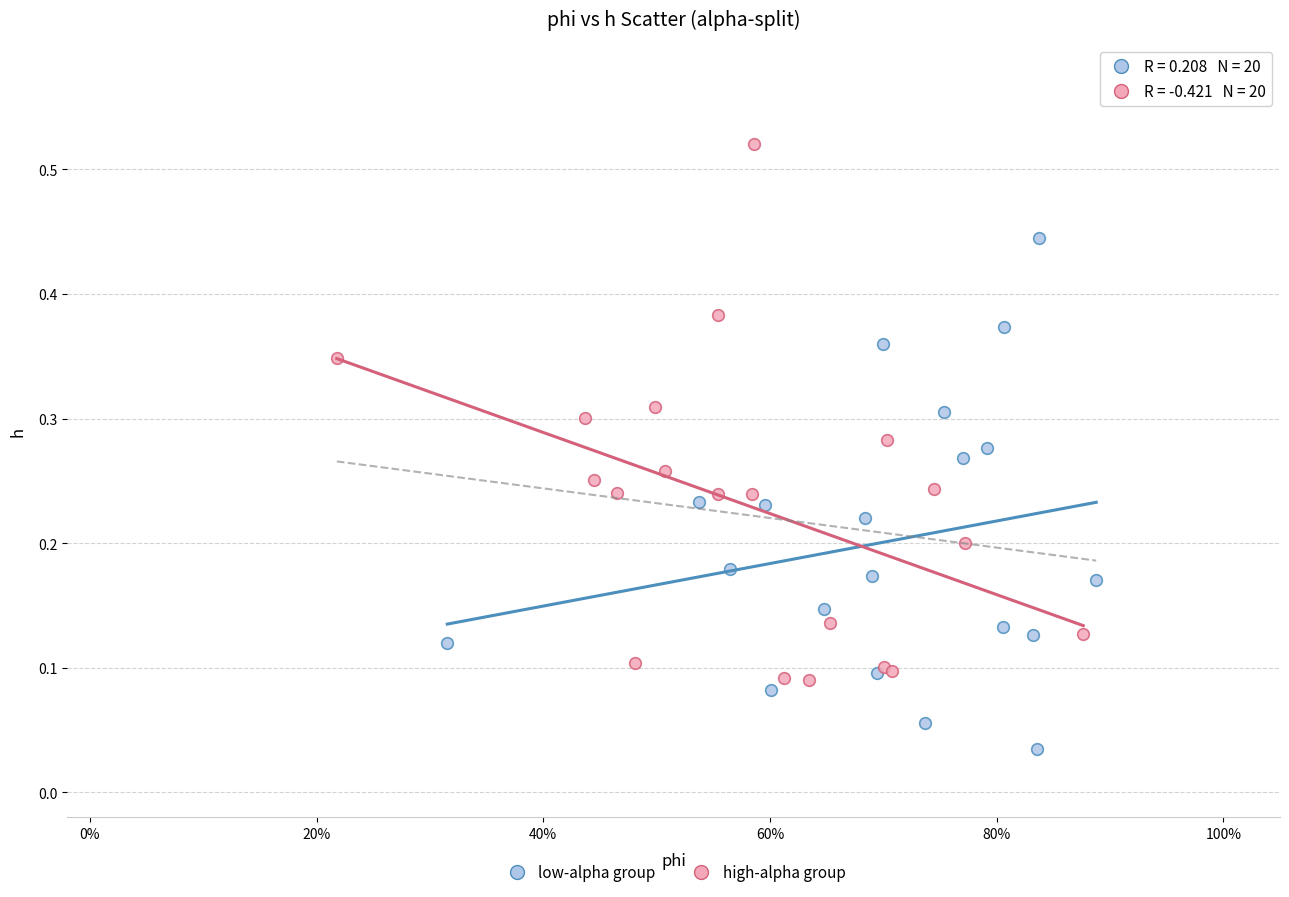

Which series contains the highest Y value?

high-alpha group